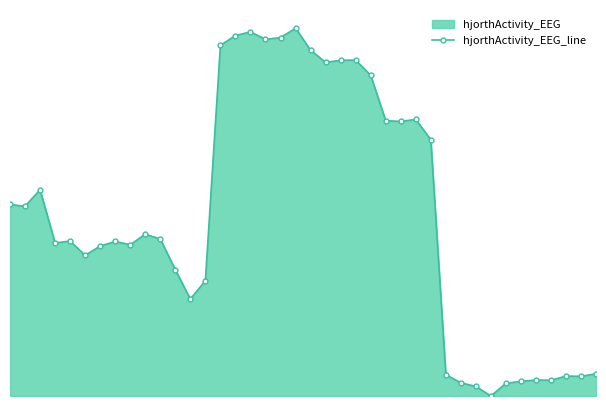

Does the chart display data point markers on the line(s)?

Yes